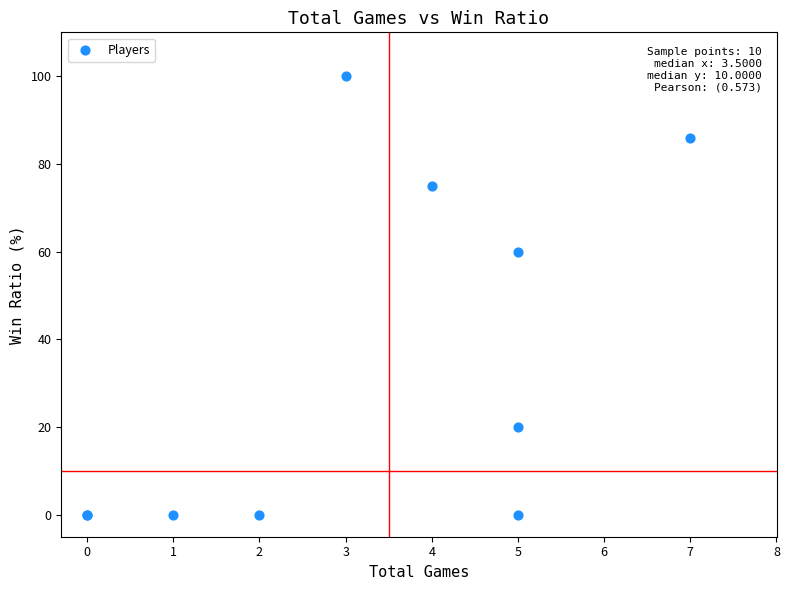

What Y value in the scatter plot is closest to 50?

60